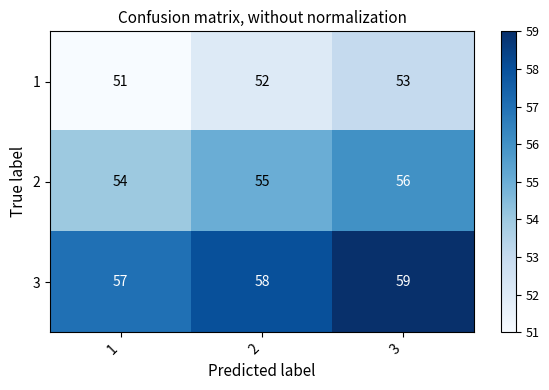

At 3, list the series in order from largest to smallest.

3, 2, 1